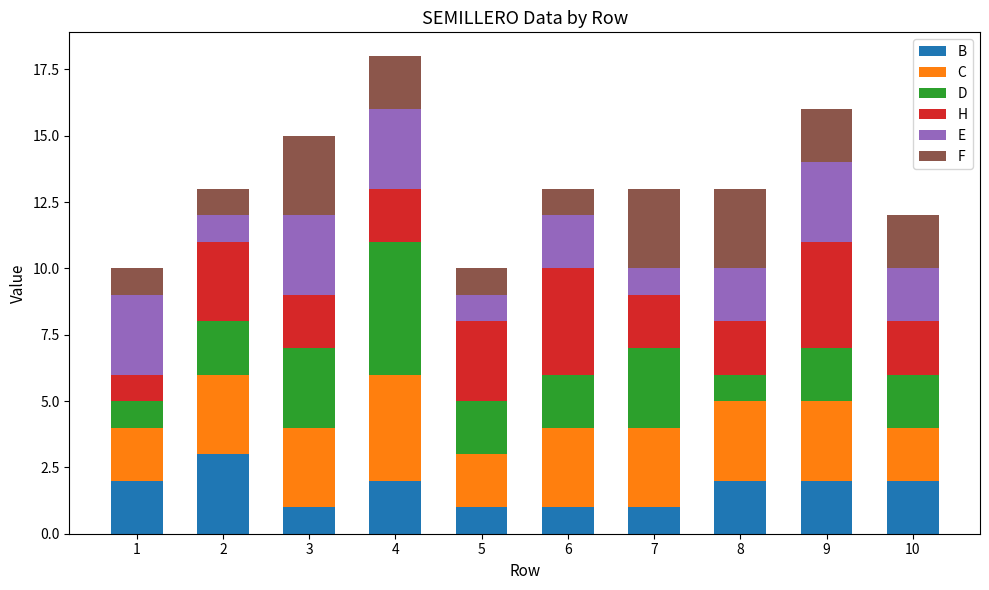

True or false: B has a value of 4 at 4.

False